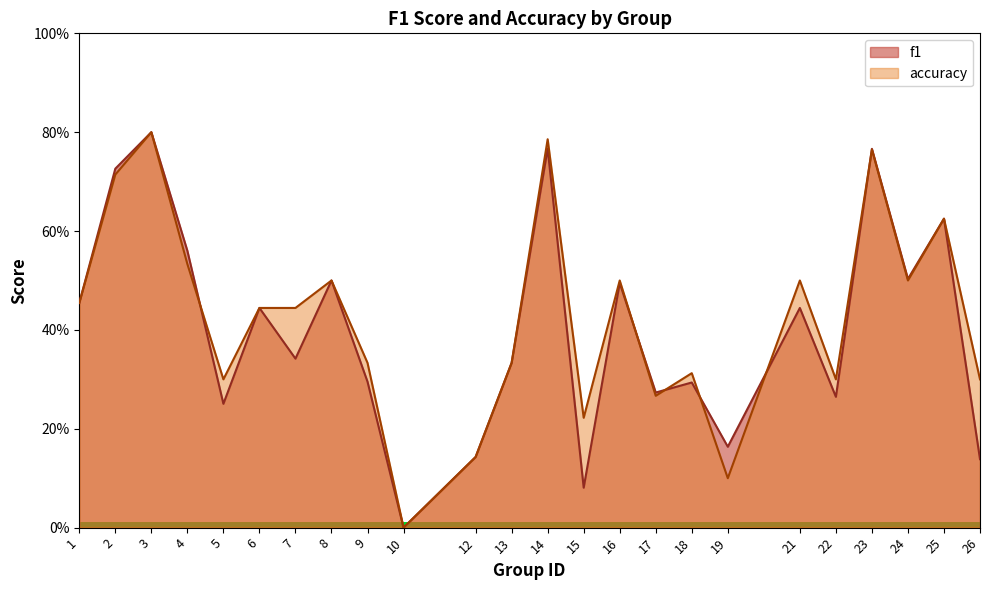

Where do f1 and accuracy first cross each other?

1 and 2